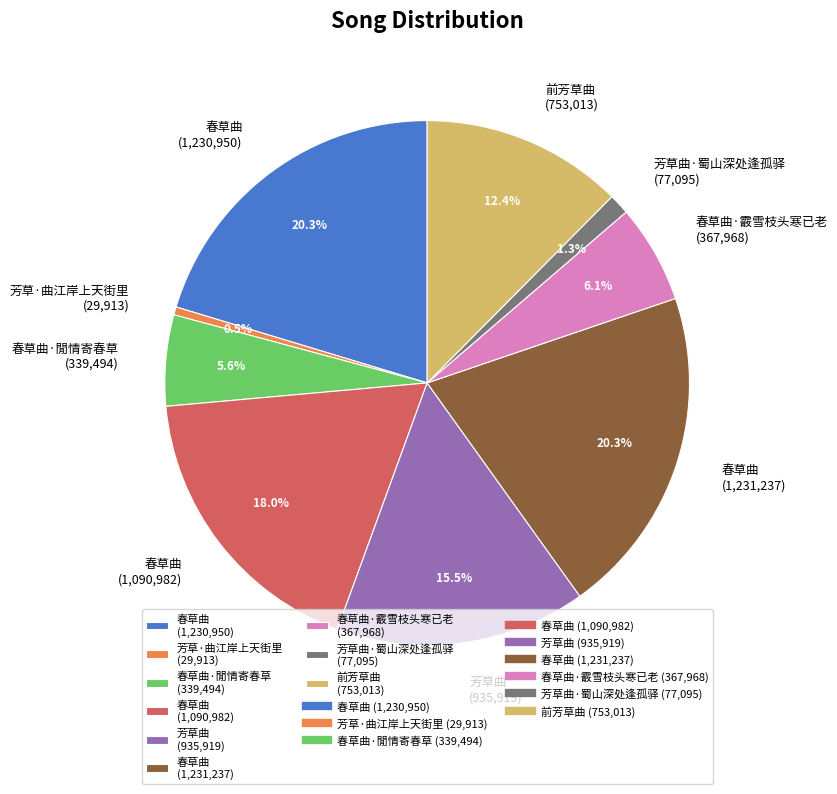

Combined, do 前芳草曲 (753,013) and 春草曲·閒情寄春草 (339,494) account for over 50%?

No